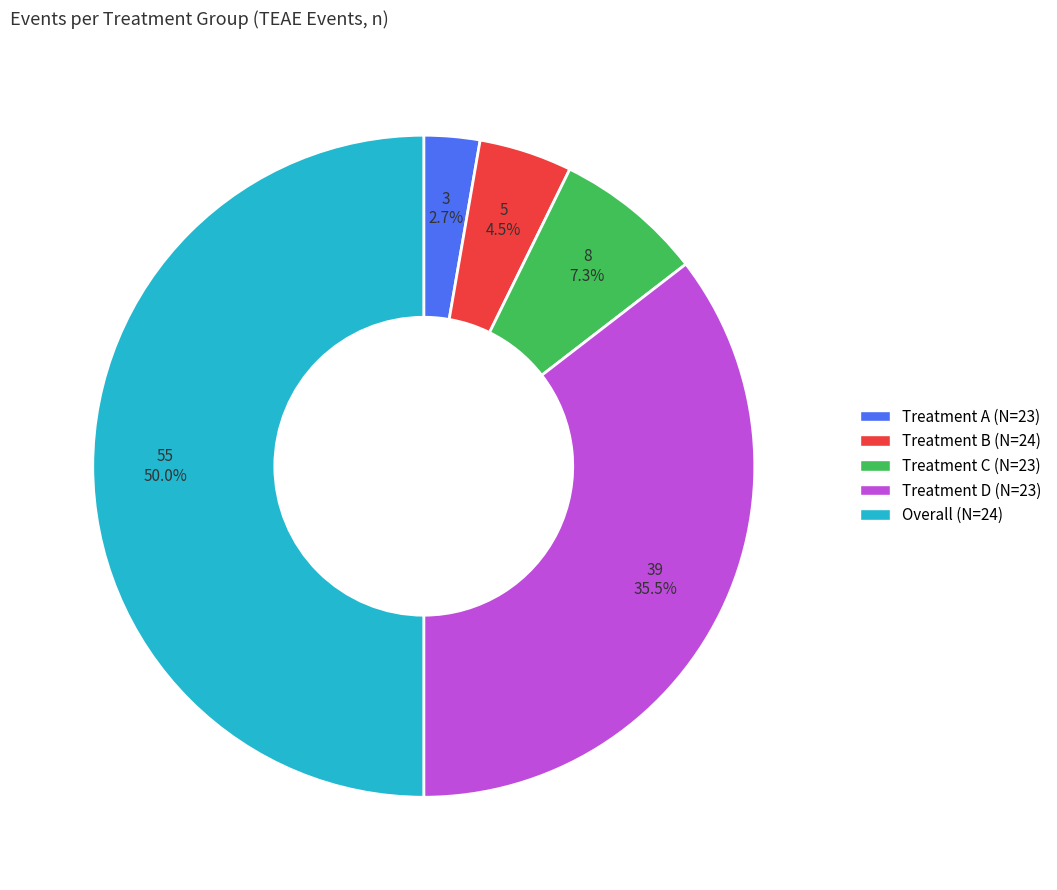

Rank the categories by value from lowest to highest.

Treatment A, Treatment B, Treatment C, Treatment D, Overall